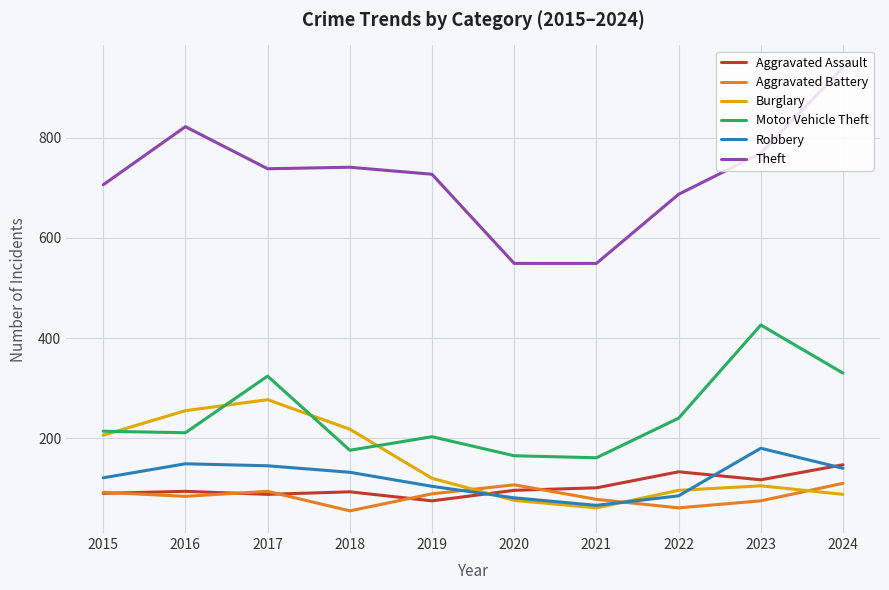

What are all the series names shown in the legend?

Aggravated Assault, Aggravated Battery, Burglary, Motor Vehicle Theft, Robbery, Theft